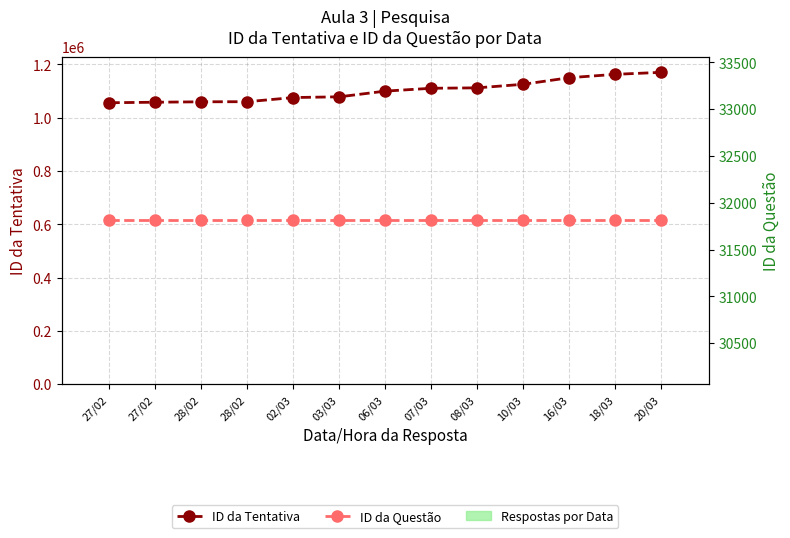

How many categories are shown in the chart?

13